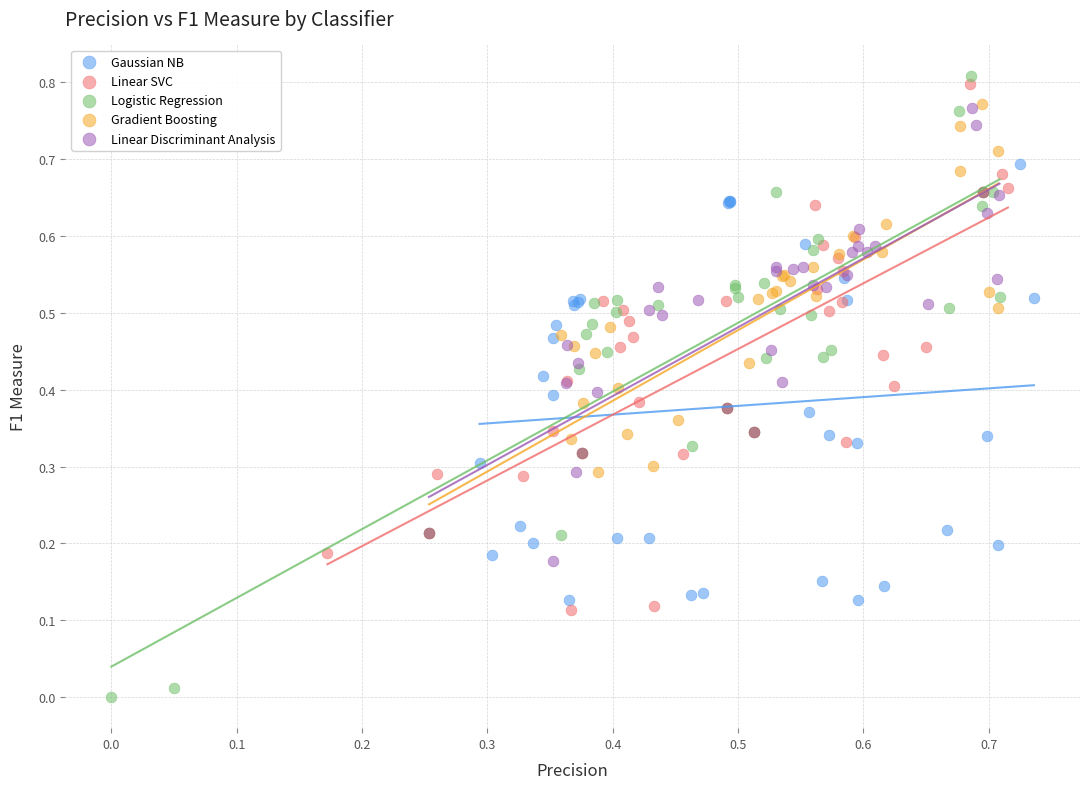

What are all the series names shown in the legend?

Gaussian NB, Linear SVC, Logistic Regression, Gradient Boosting, Linear Discriminant Analysis